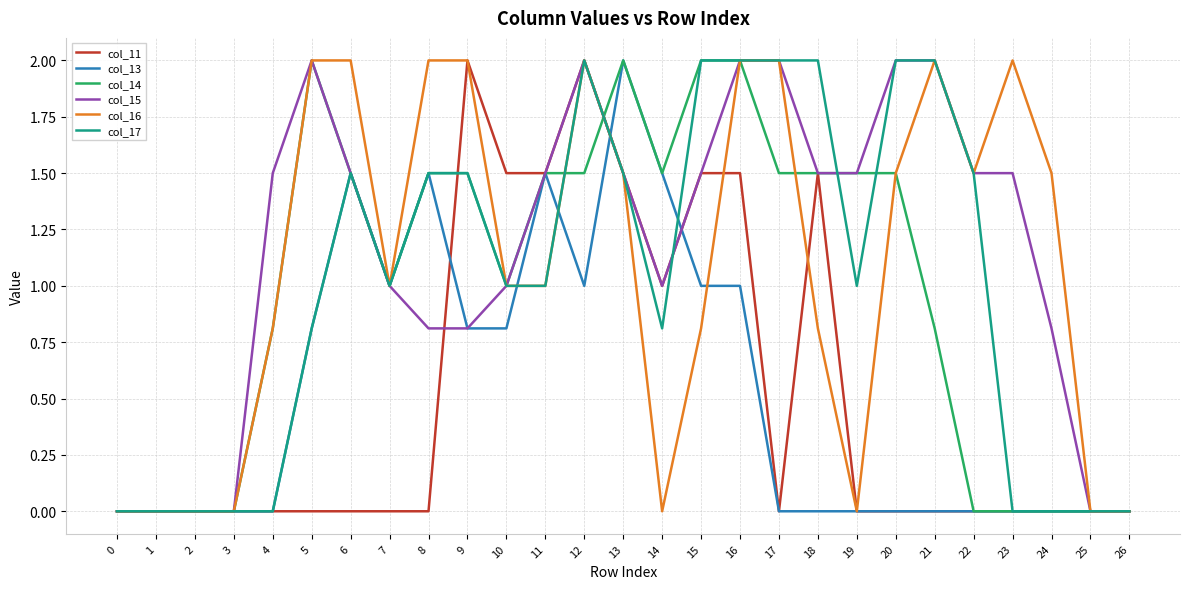

The value of col_14 at 16 is 2.0. True or false?

True